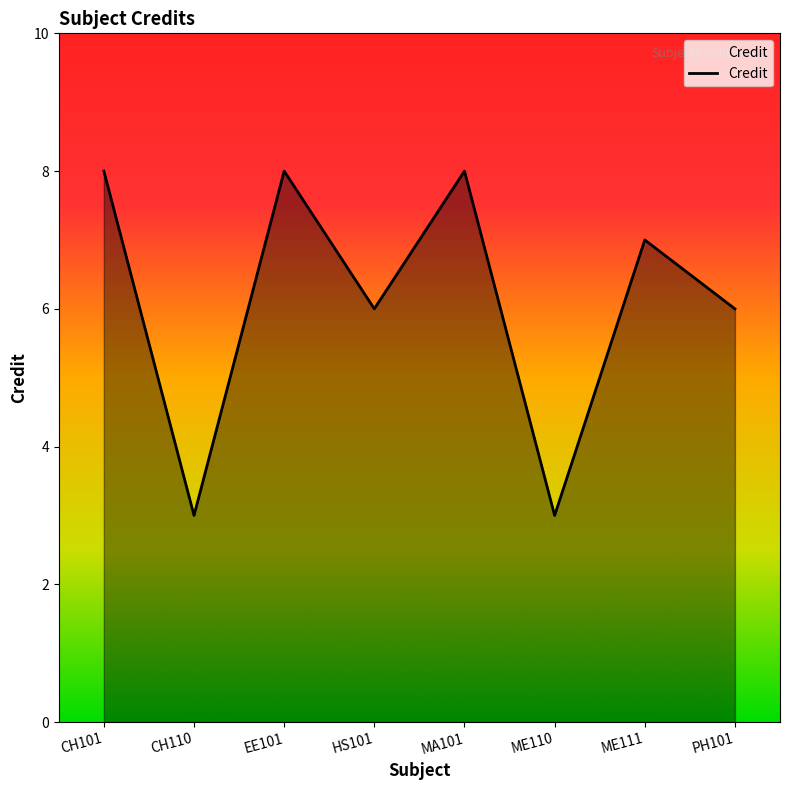

How many values are between 6 and 8?

6